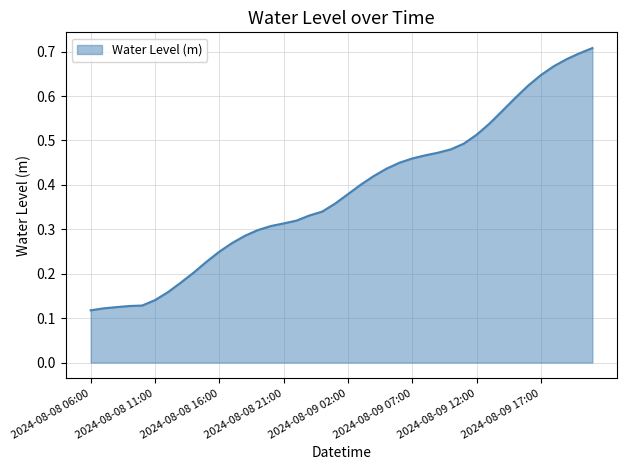

Rank the categories by value from lowest to highest.

2024-08-08 06:00, 2024-08-08 07:00, 2024-08-08 08:00, 2024-08-08 09:00, 2024-08-08 10:00, 2024-08-08 11:00, 2024-08-08 12:00, 2024-08-08 13:00, 2024-08-08 14:00, 2024-08-08 15:00, 2024-08-08 16:00, 2024-08-08 17:00, 2024-08-08 18:00, 2024-08-08 19:00, 2024-08-08 20:00, 2024-08-08 21:00, 2024-08-08 22:00, 2024-08-08 23:00, 2024-08-09 00:00, 2024-08-09 01:00, 2024-08-09 02:00, 2024-08-09 03:00, 2024-08-09 04:00, 2024-08-09 05:00, 2024-08-09 06:00, 2024-08-09 07:00, 2024-08-09 08:00, 2024-08-09 09:00, 2024-08-09 10:00, 2024-08-09 11:00, 2024-08-09 12:00, 2024-08-09 13:00, 2024-08-09 14:00, 2024-08-09 15:00, 2024-08-09 16:00, 2024-08-09 17:00, 2024-08-09 18:00, 2024-08-09 19:00, 2024-08-09 20:00, 2024-08-09 21:00